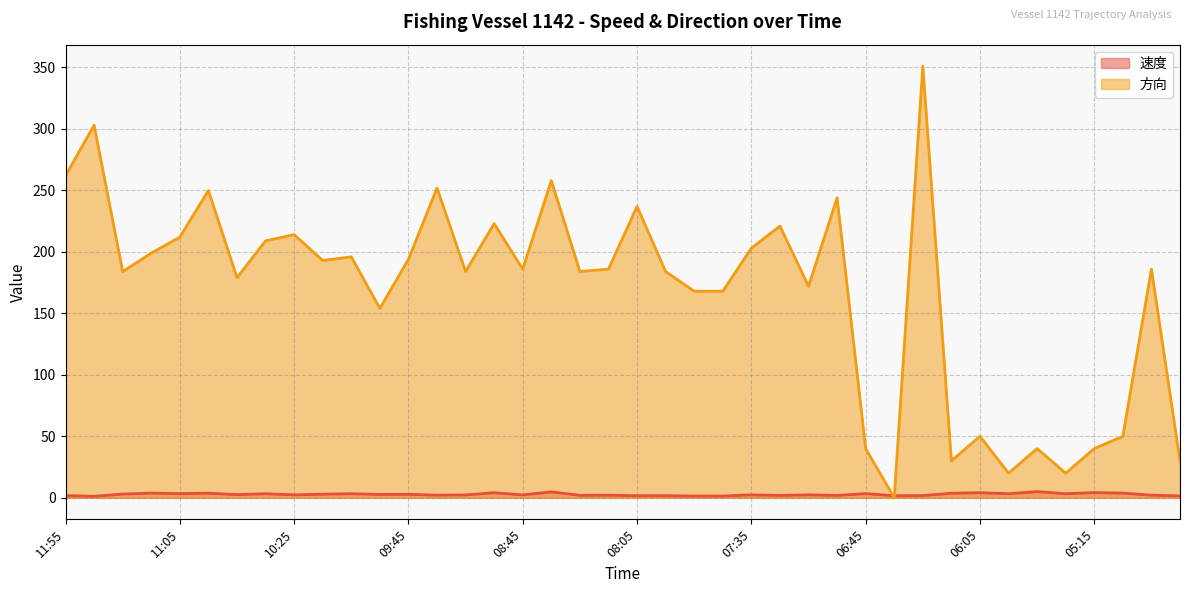

True or false: 方向 has a value of 307.3 at 09:45.

False